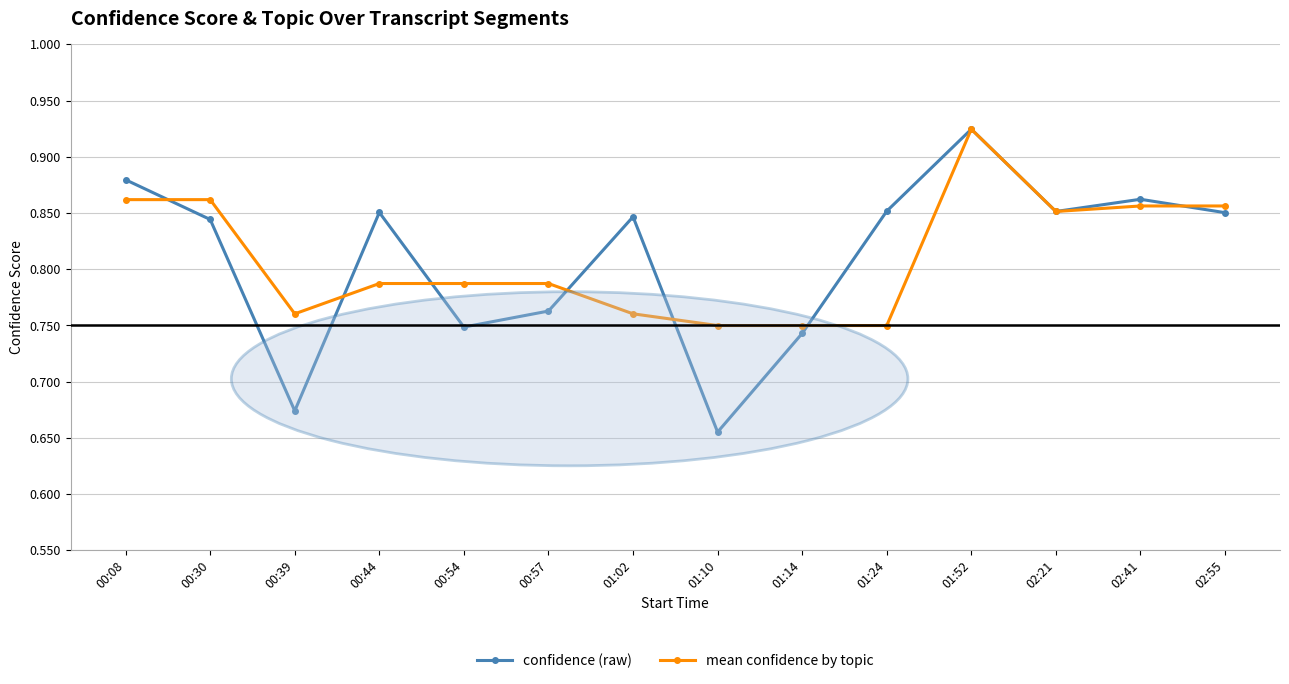

True or false: confidence (raw) has a value of 0.4 at 00:08.

False